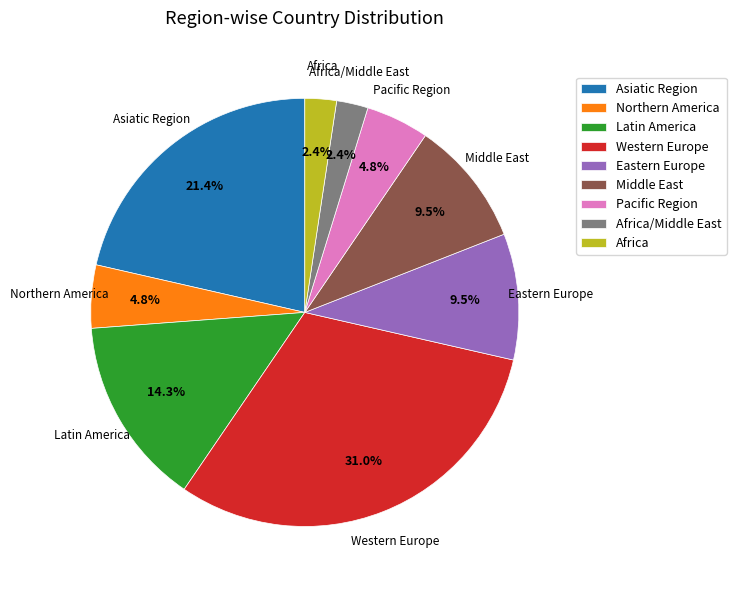

Does Latin America represent more than half of the total?

No